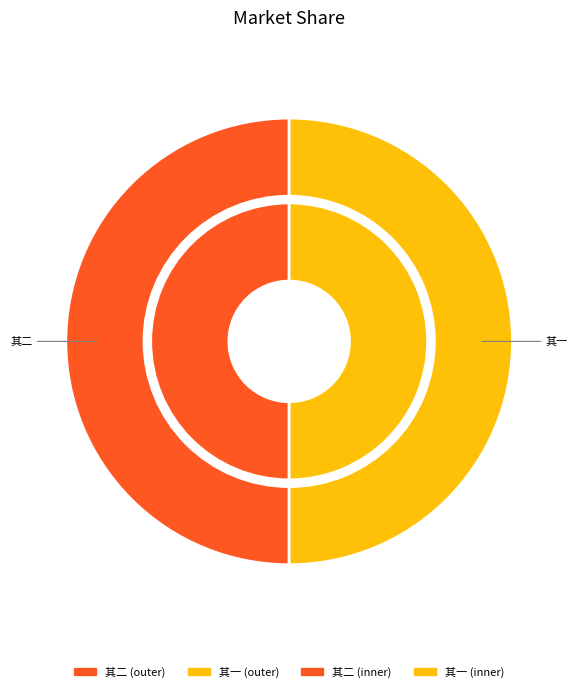

What is the total percentage of 傅材甫窗前白月桂开材甫索诗戏作 其二 and 傅材甫窗前白月桂开材甫索诗戏作 其一?

100.0%